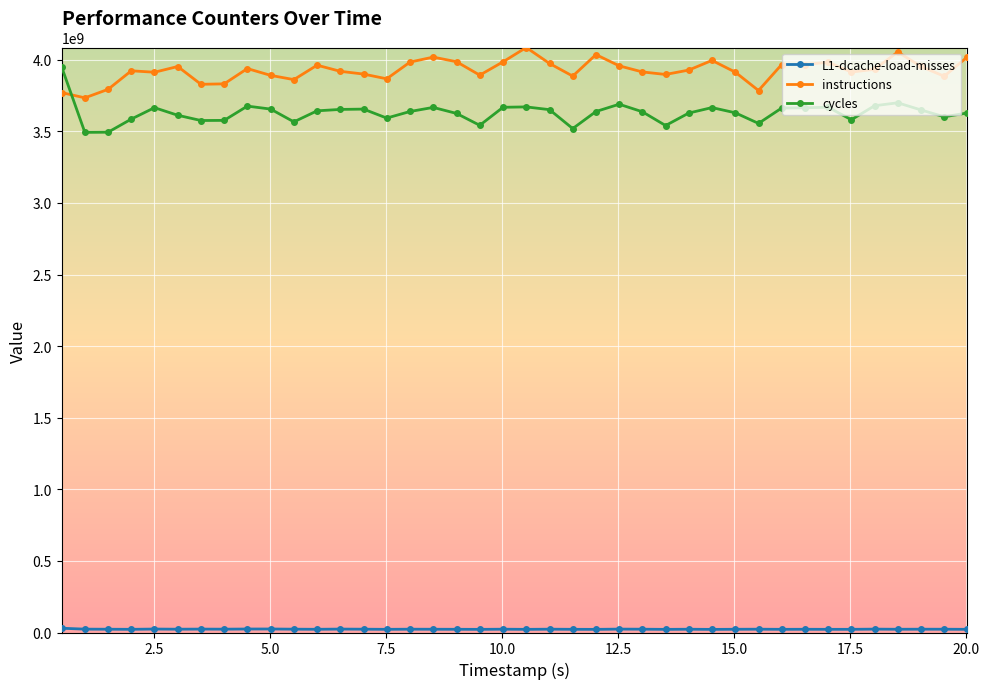

At how many categories does at least one series exceed 3412689666?

40